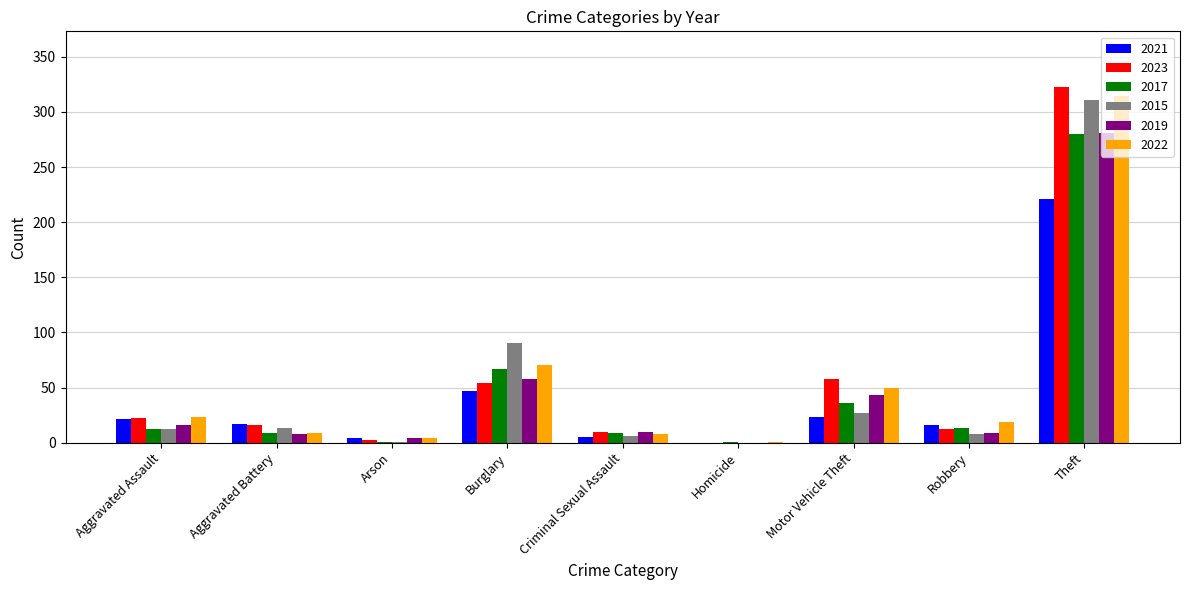

Which series has the largest range (max minus min)?

2023